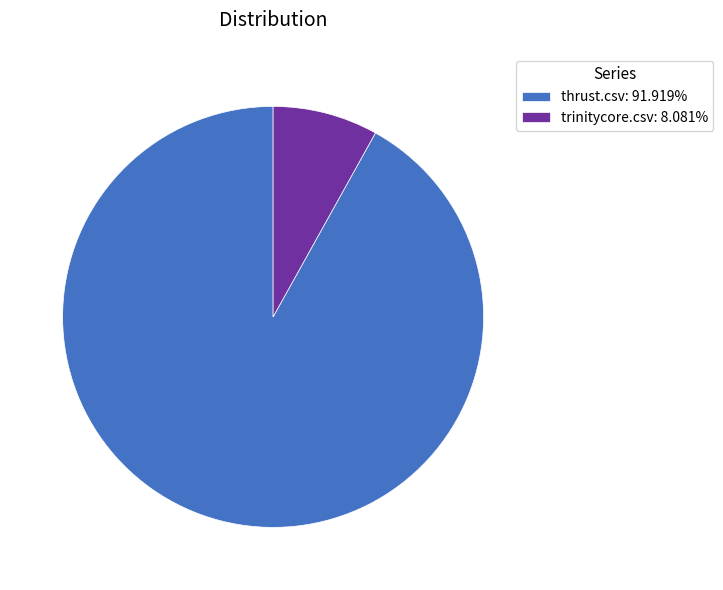

Count the number of slices in the pie.

2